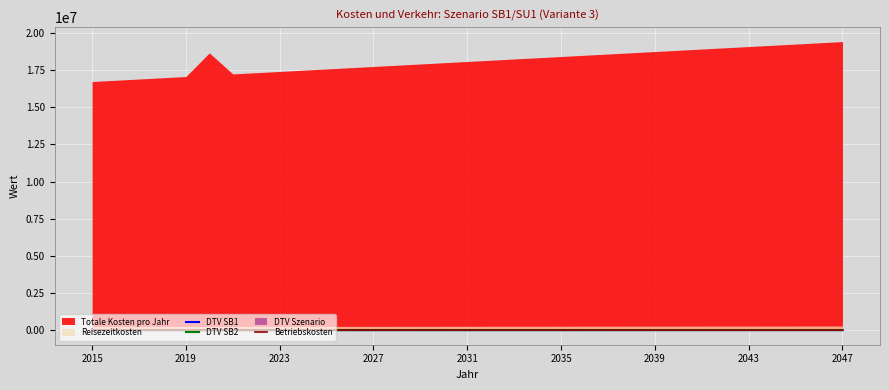

What position from the right is 2035?

13